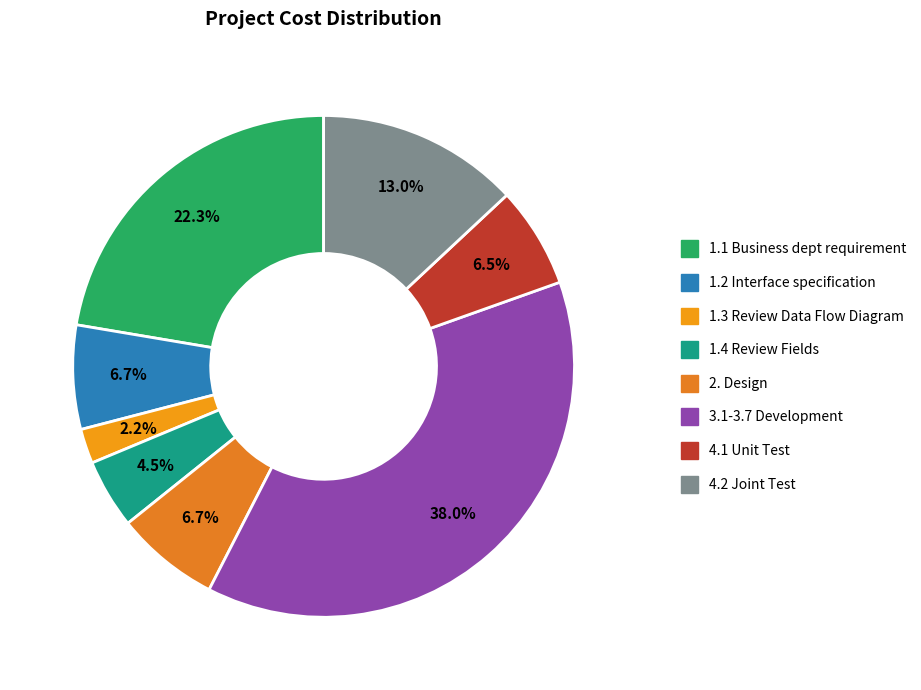

What is the ratio of the value at 1.2 Interface specification to the value at 4.1 Unit Test?

1.0